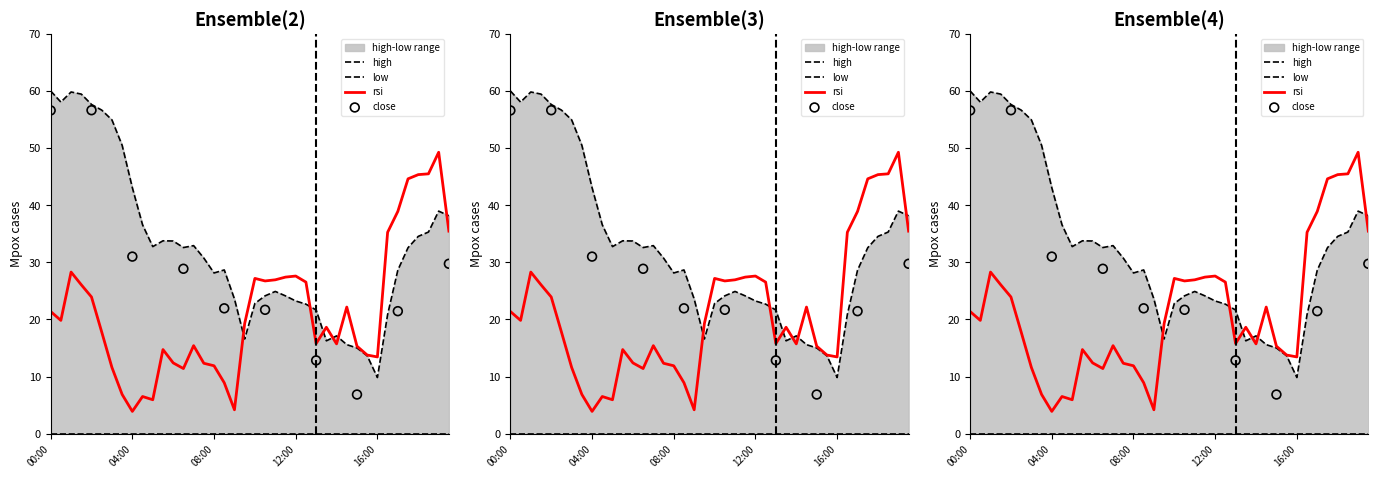

Which series has the widest spread of Y values?

high